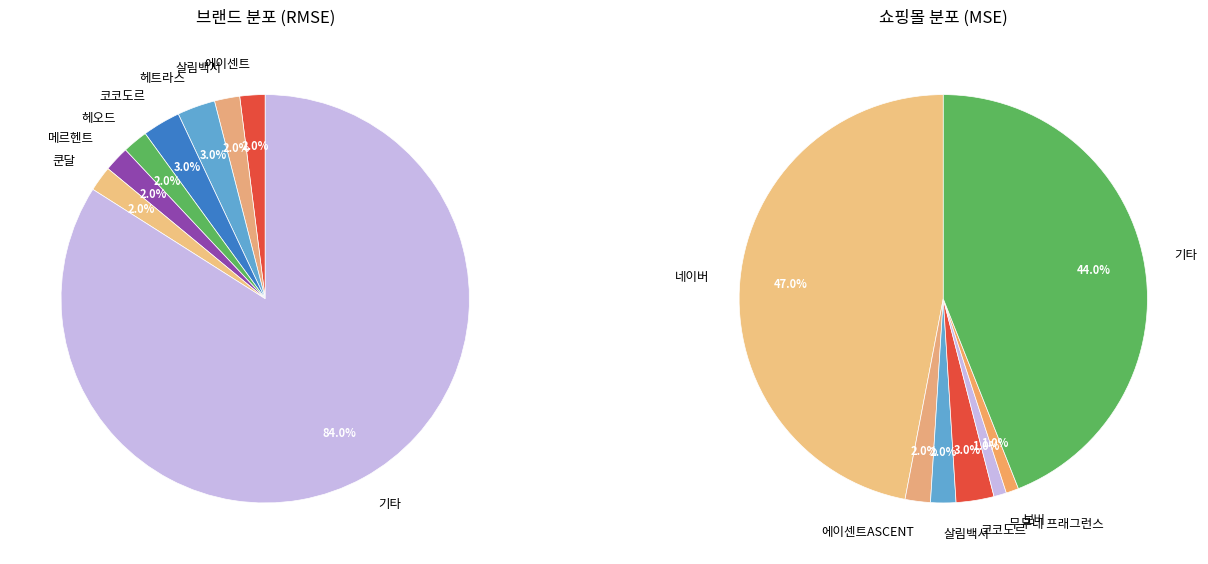

True or false: 일반 - 가격비교 상품 accounts for 63% of the total.

False